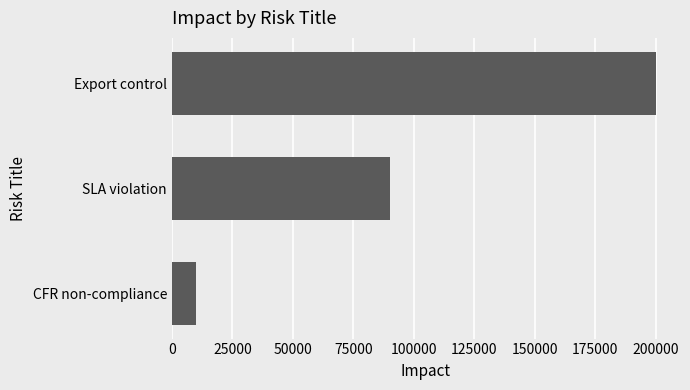

What is the sum of the values at CFR non-compliance and SLA violation?

100000